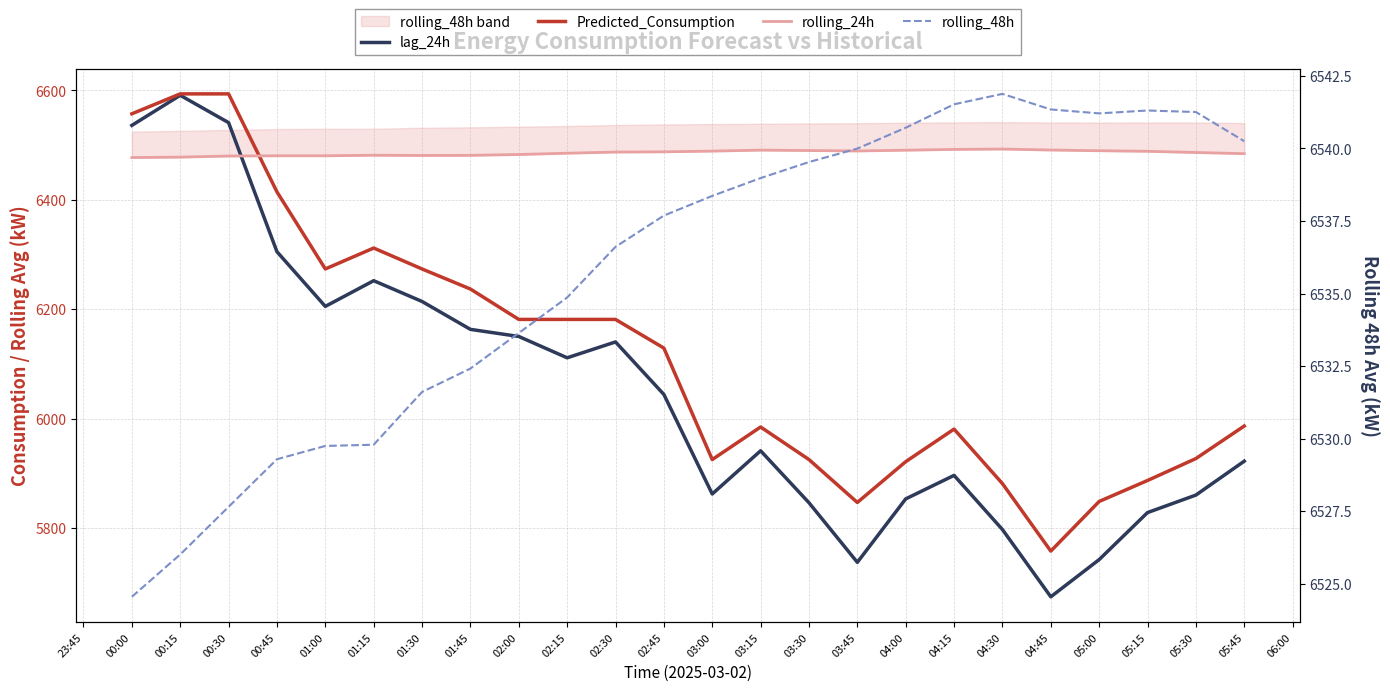

What is the difference between the highest and lowest values at 05:15?

713.3